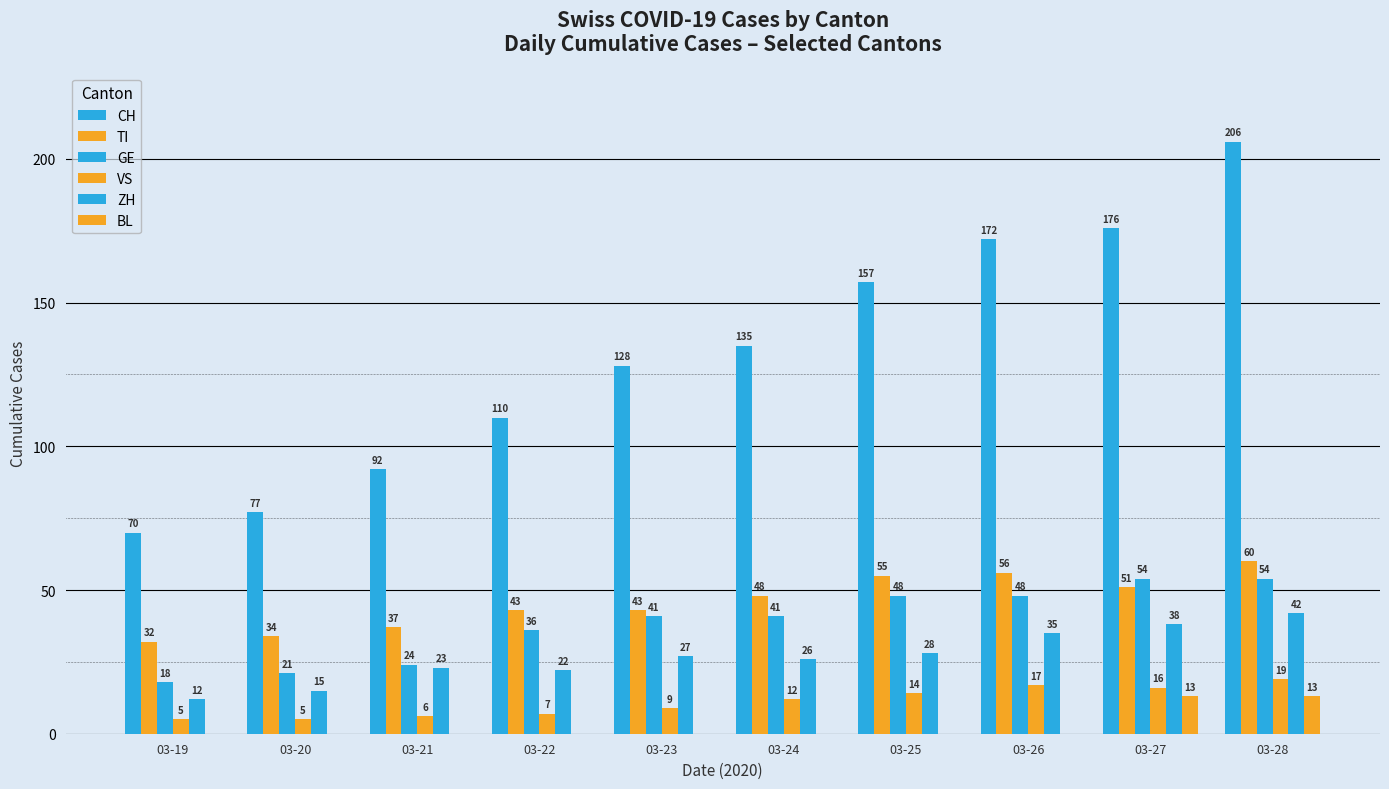

What is the average value of the TI series?

46